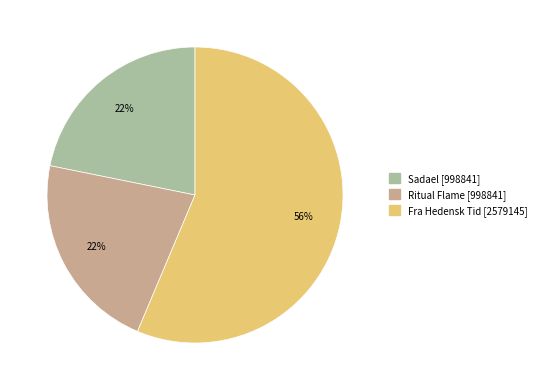

Is there any slice that represents more than half of the pie?

Yes